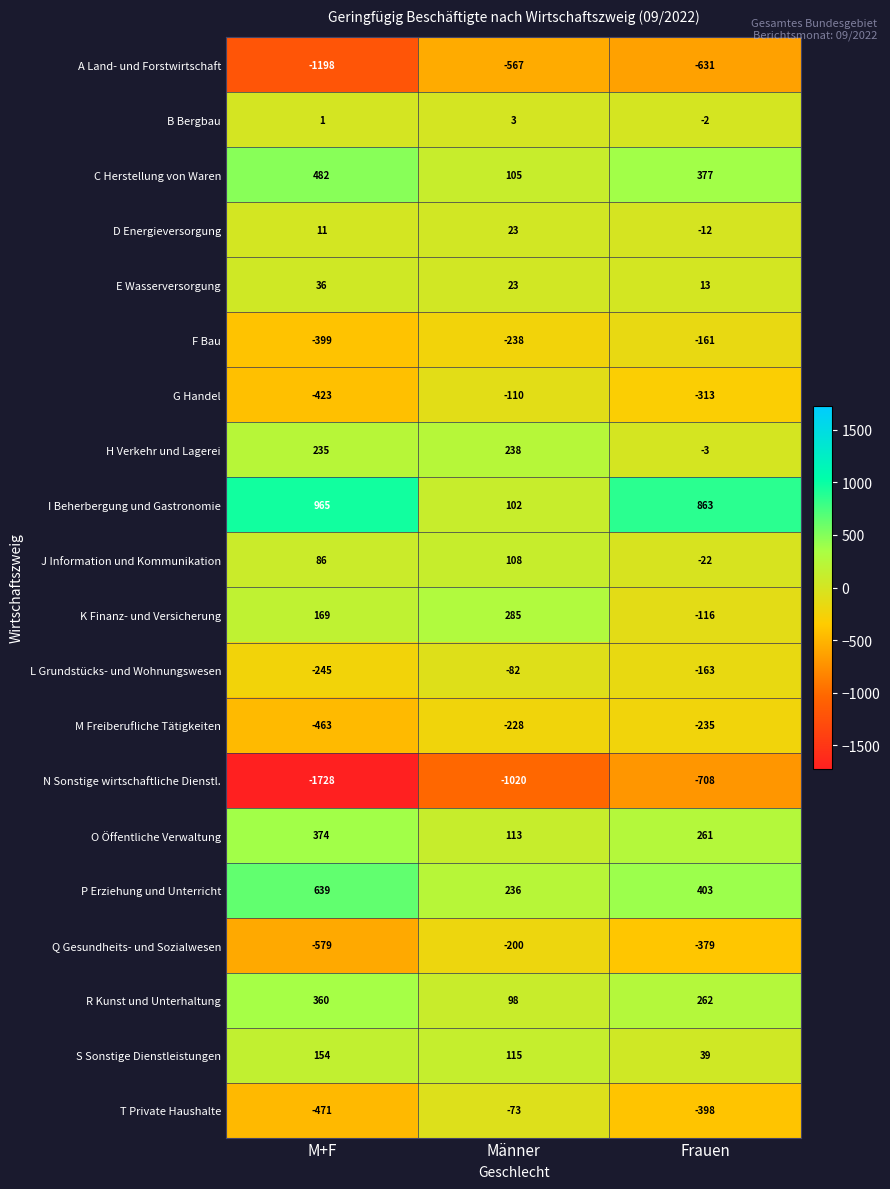

List the labels in order of E Wasserversorgung value, smallest first.

Frauen, Männer, M+F